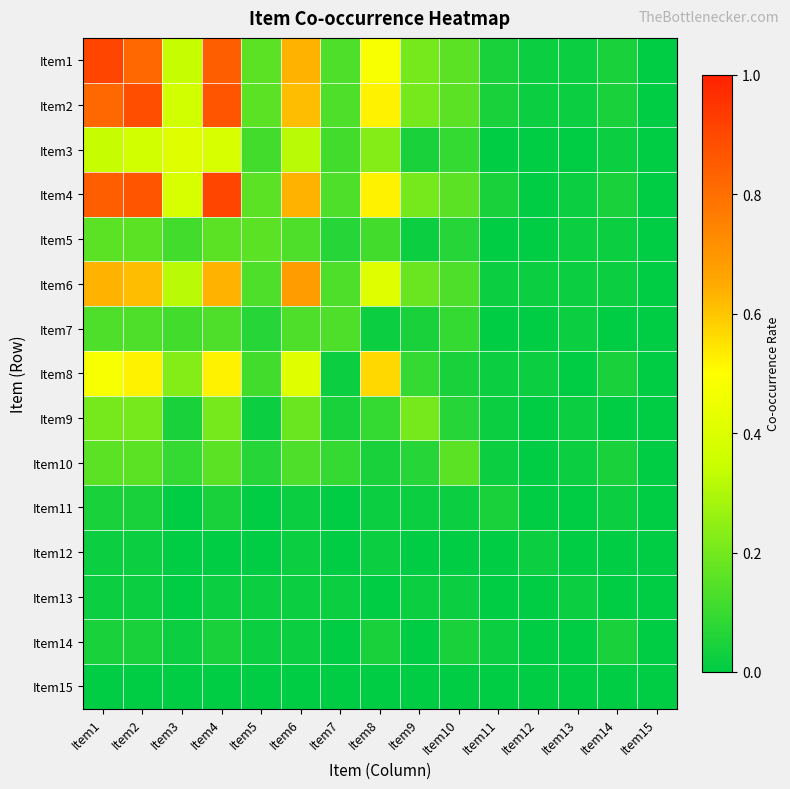

What is the difference between the highest and lowest values at Item8?

0.6